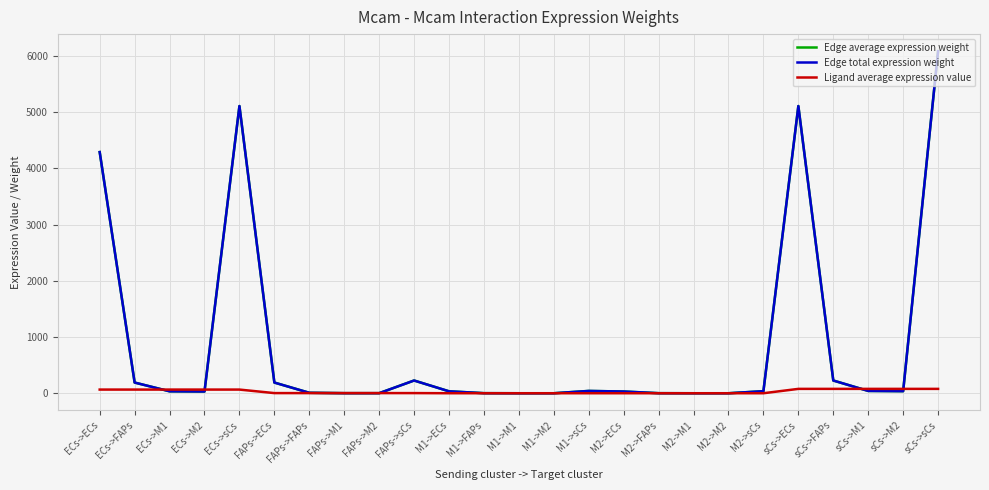

Which label corresponds to the largest value in the chart?

sCs->sCs